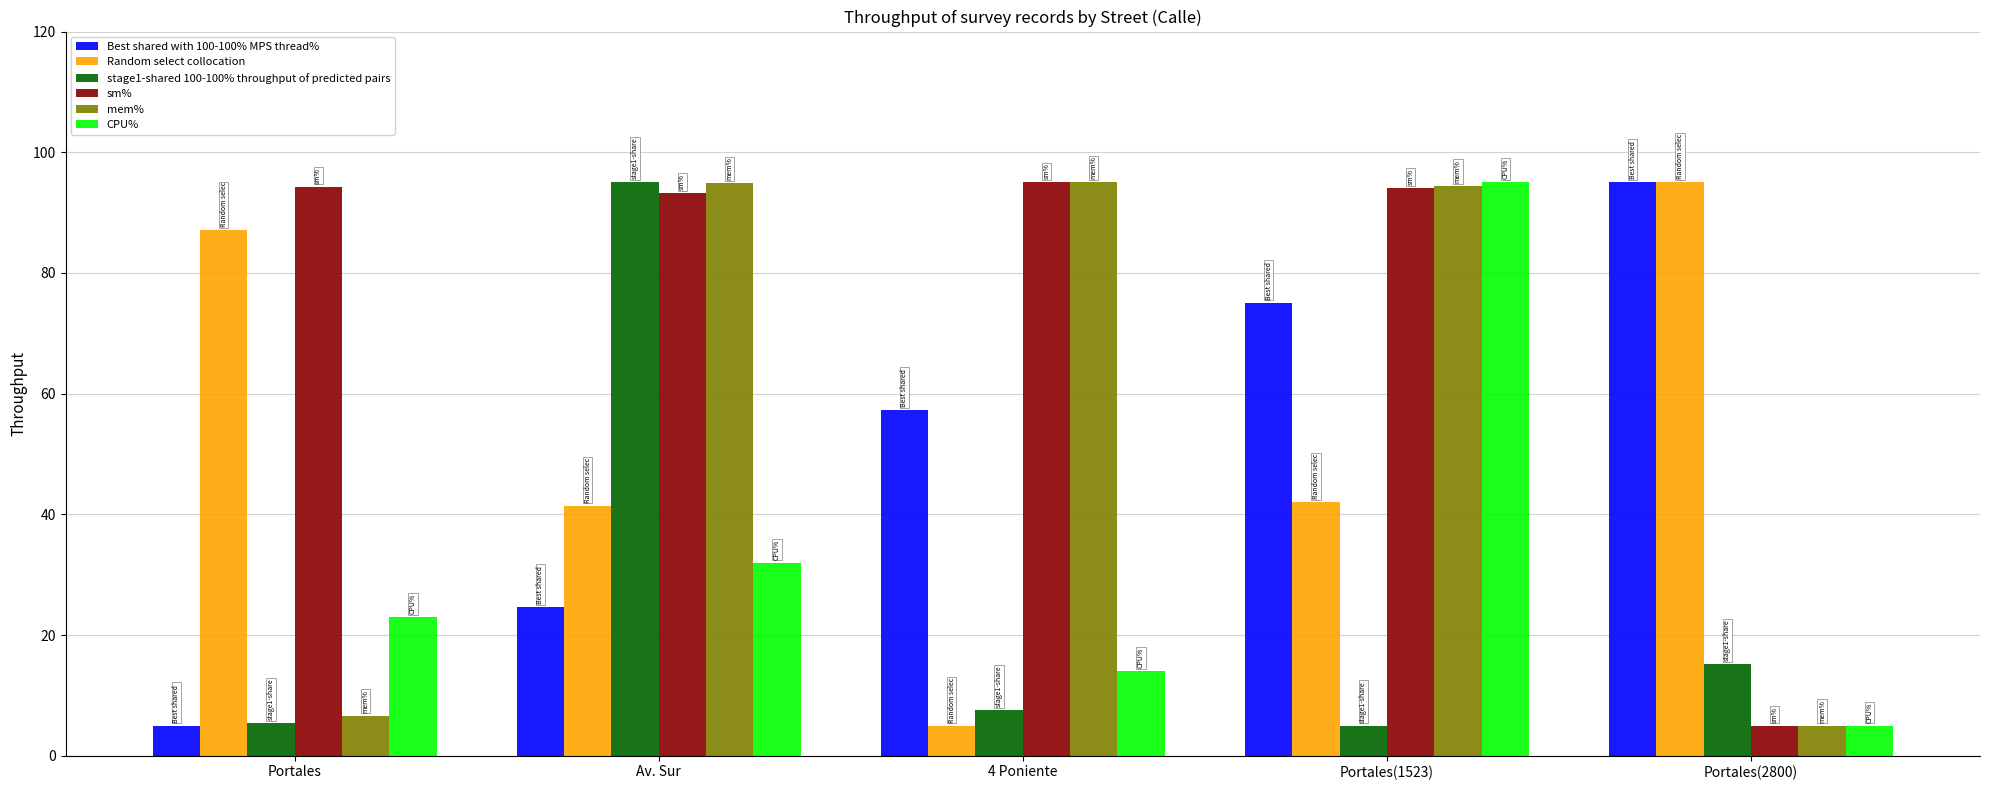

At how many categories does at least one series exceed 37?

5